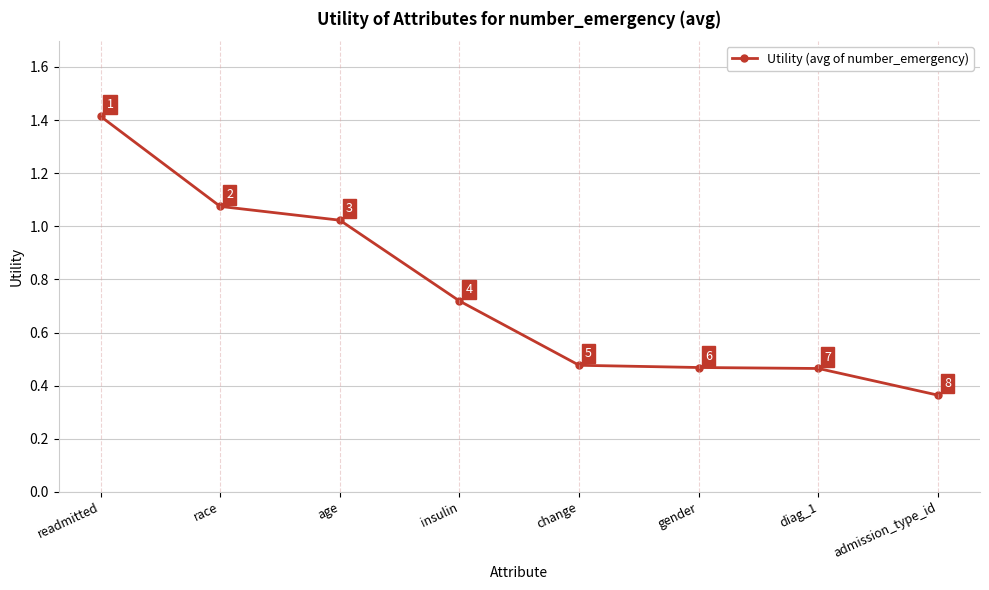

Which has a higher value, diag_1 or insulin?

insulin